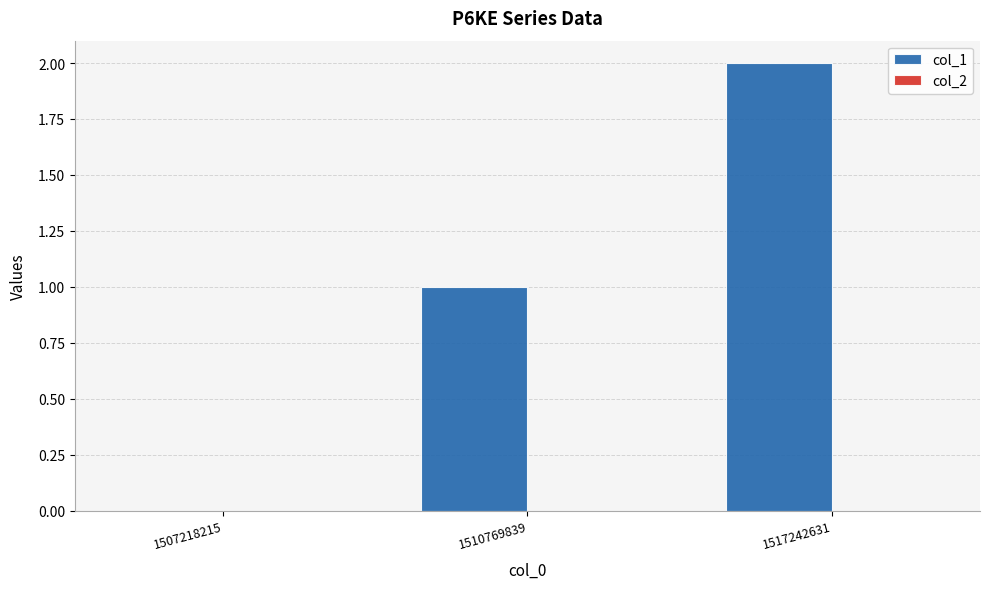

What is the change in value from 1507218215 to 1510769839?

+1